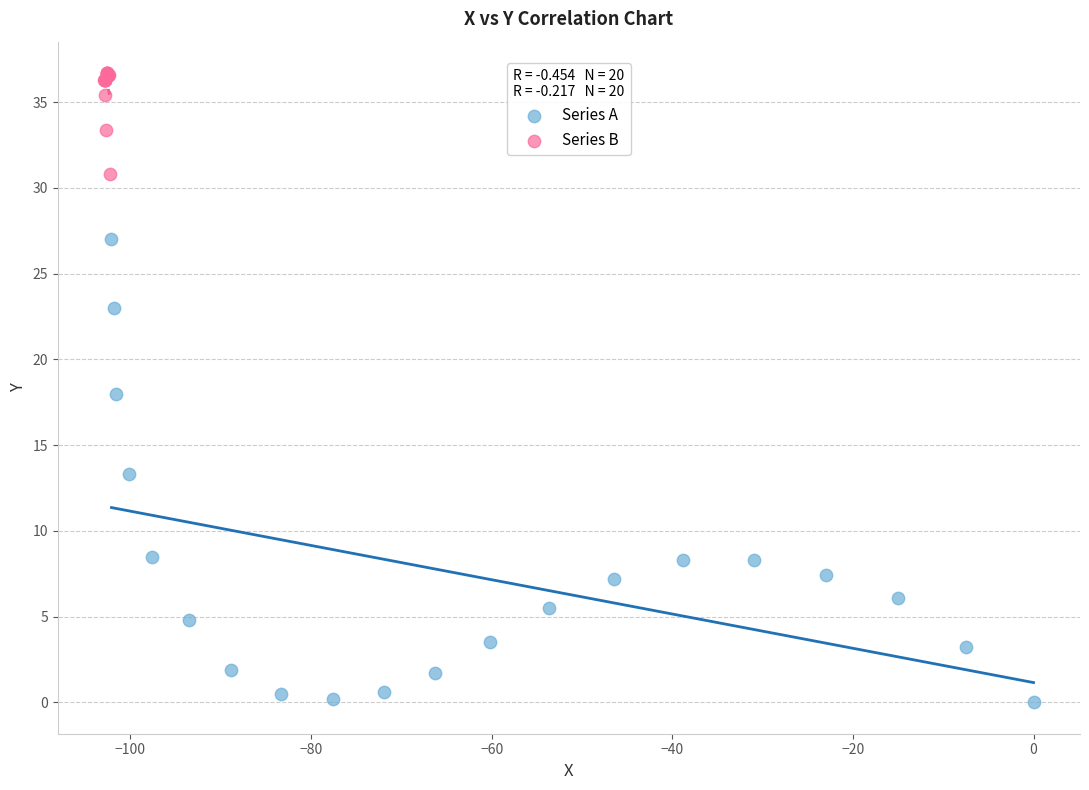

Which series contains the highest Y value?

Series B